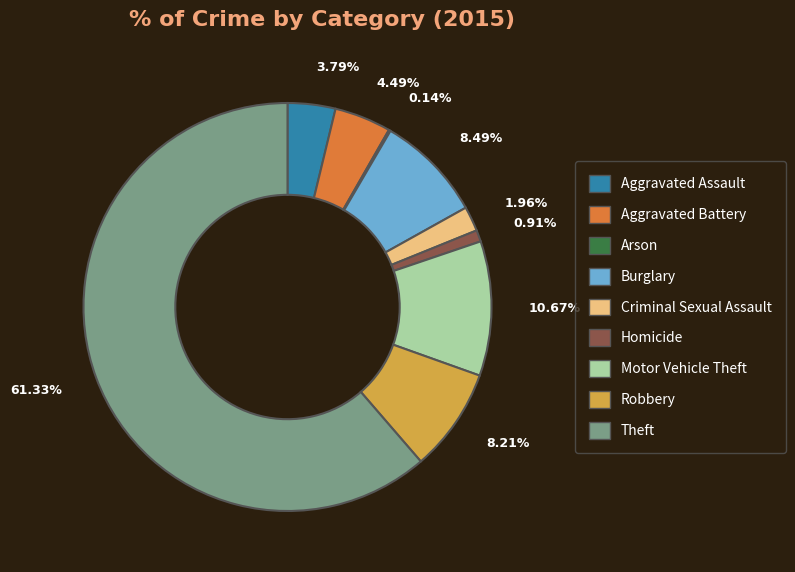

What is the largest slice in the pie chart?

Theft